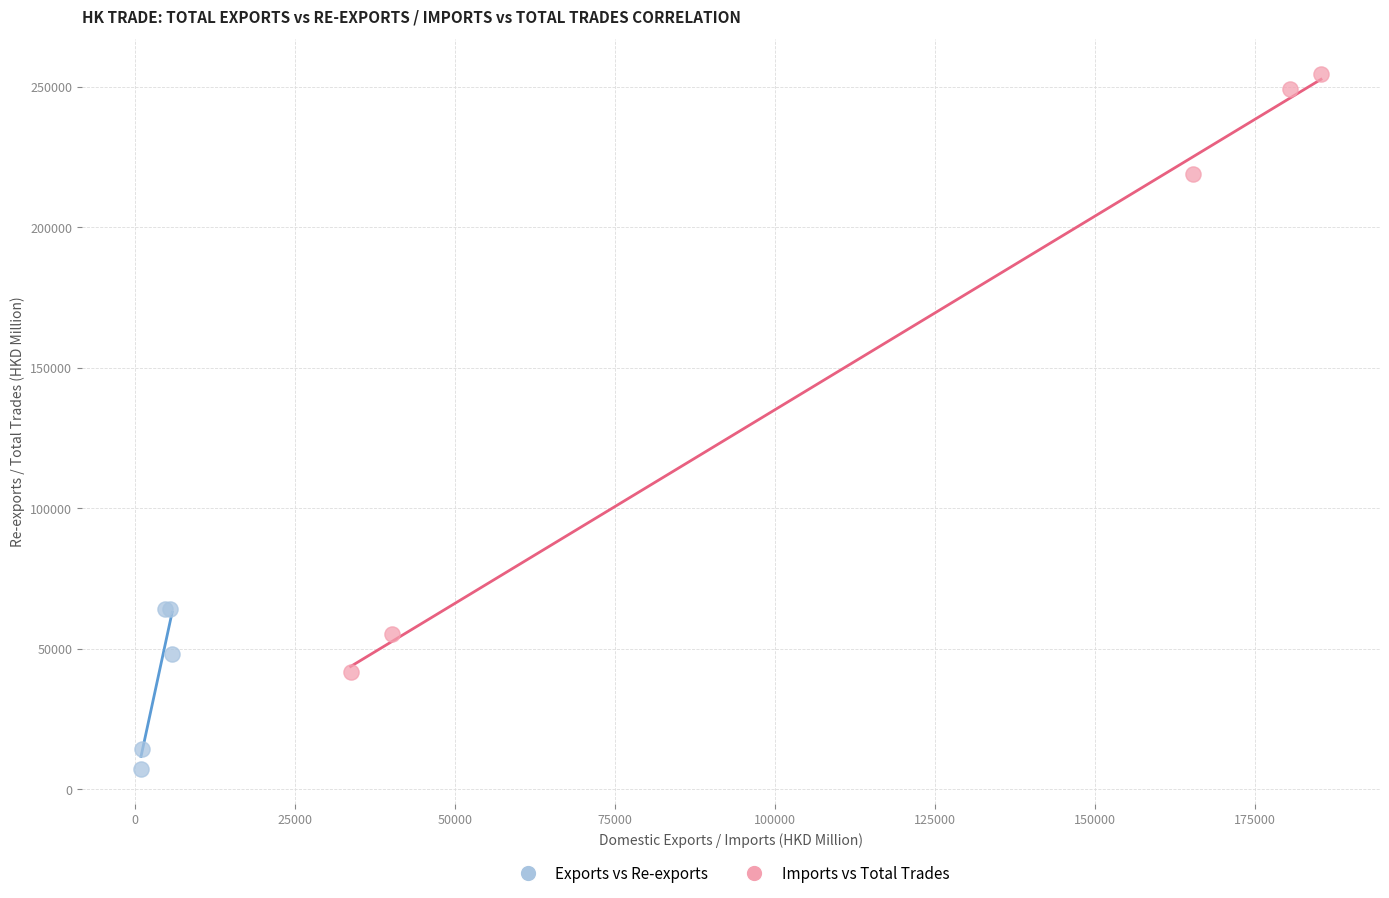

Which series reaches the minimum Y coordinate?

Exports vs Re-exports